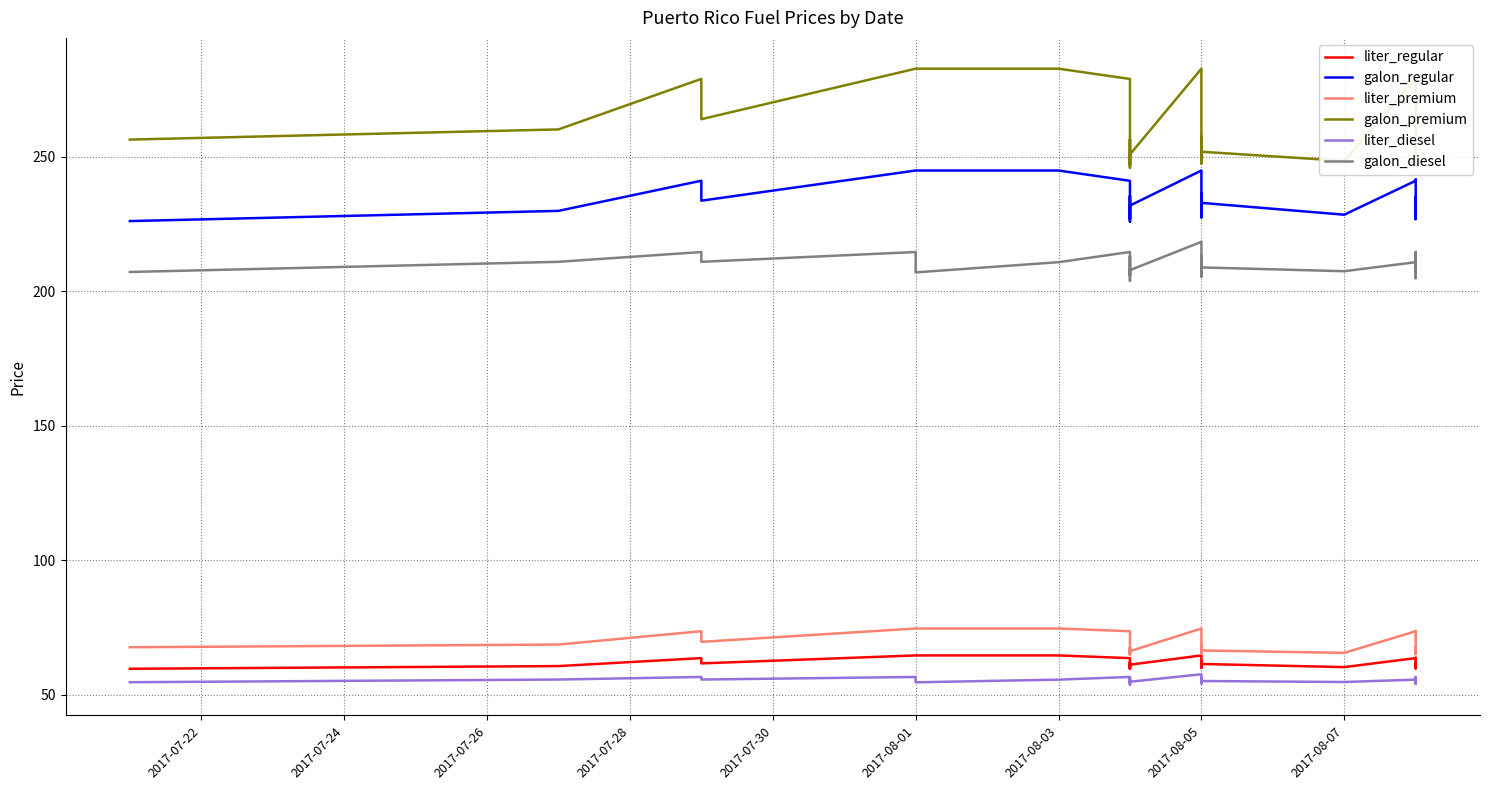

Rank the series at 2017-08-07 from highest to lowest value.

galon_premium, galon_regular, galon_diesel, liter_premium, liter_regular, liter_diesel